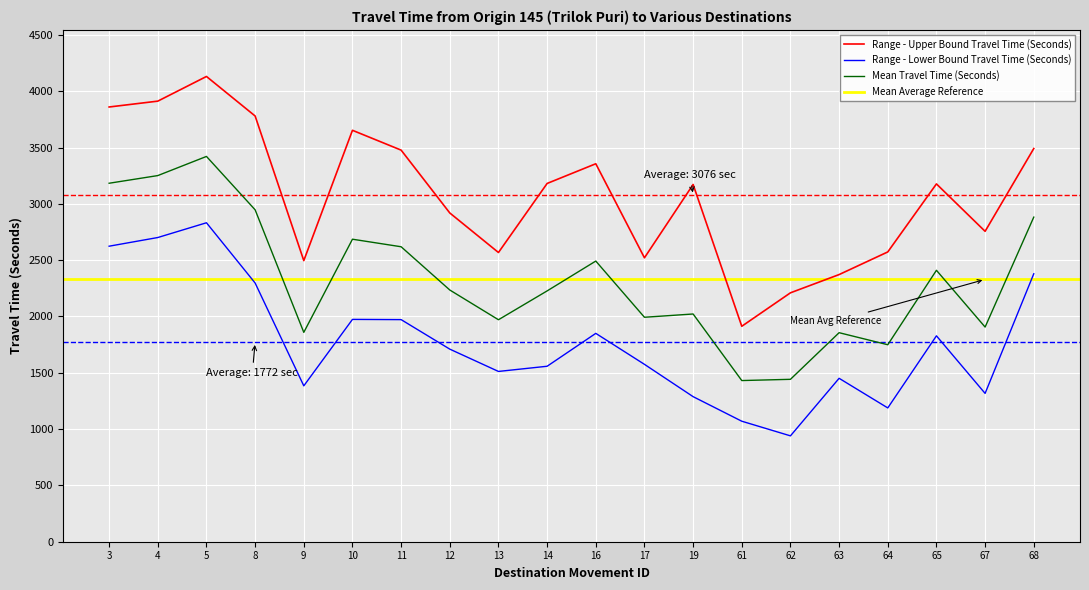

What is the sum of all Range - Upper Bound Travel Time (Seconds) values?

61518